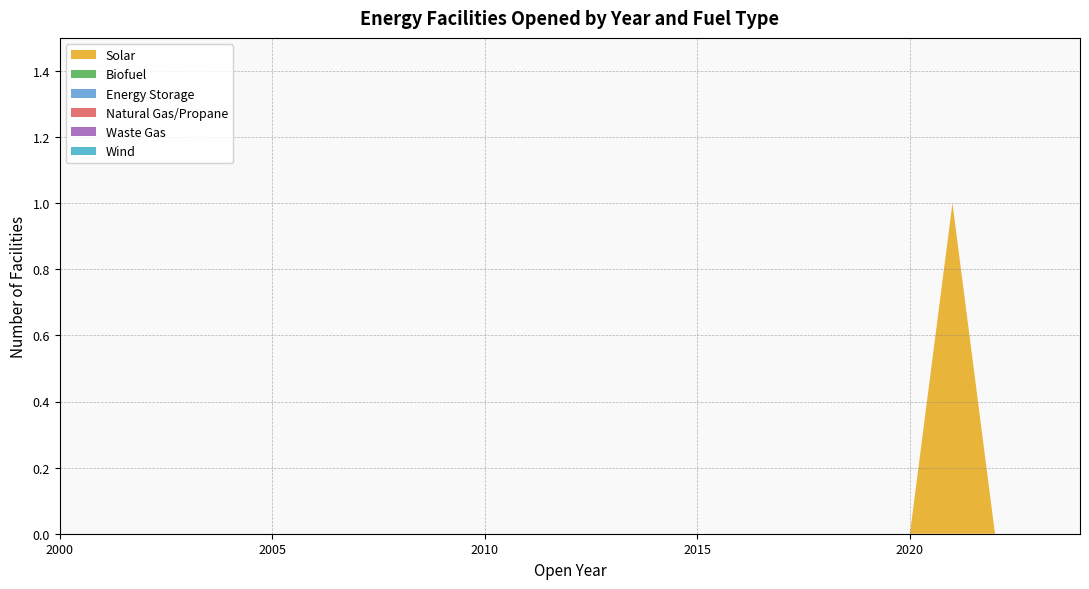

Reading left to right, what are all the values shown in this chart?

Solar: 0	0	0	0	0	0	0	0	0	0	0	0	0	0	0	0	0	0	0	0	0	1	0	0	0
Biofuel: 0	0	0	0	0	0	0	0	0	0	0	0	0	0	0	0	0	0	0	0	0	0	0	0	0
Energy Storage: 0	0	0	0	0	0	0	0	0	0	0	0	0	0	0	0	0	0	0	0	0	0	0	0	0
Natural Gas/Propane: 0	0	0	0	0	0	0	0	0	0	0	0	0	0	0	0	0	0	0	0	0	0	0	0	0
Waste Gas: 0	0	0	0	0	0	0	0	0	0	0	0	0	0	0	0	0	0	0	0	0	0	0	0	0
Wind: 0	0	0	0	0	0	0	0	0	0	0	0	0	0	0	0	0	0	0	0	0	0	0	0	0